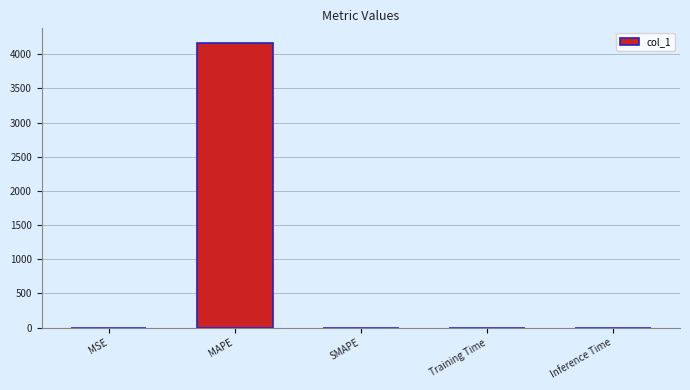

Between MSE and MAPE, which is larger?

MAPE